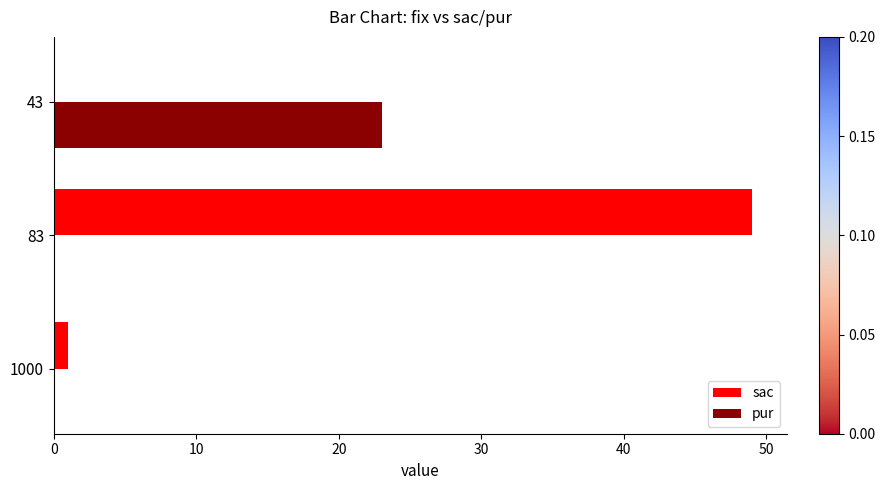

Is it true that sac equals 0 at 43?

True